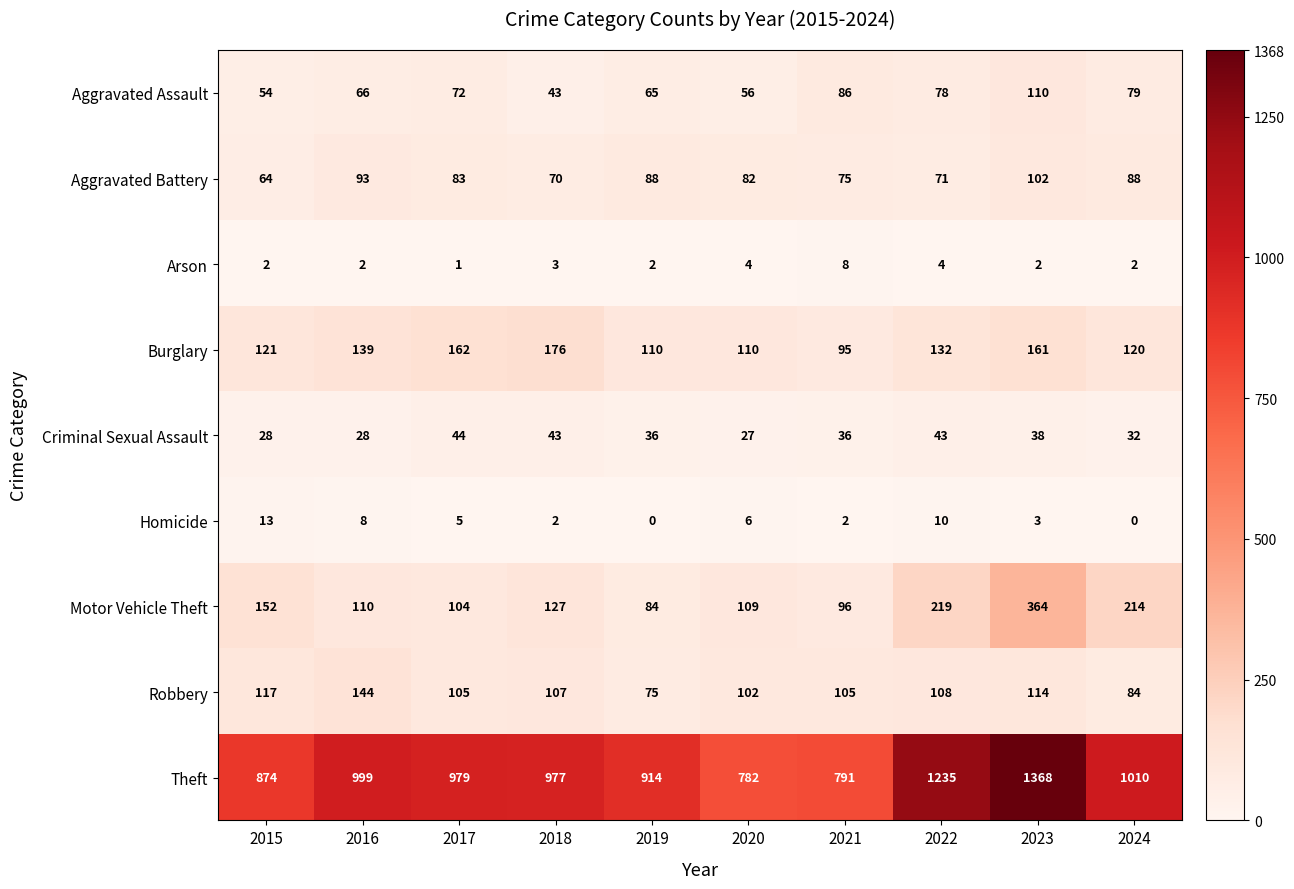

Which category has the highest value across all series?

2023